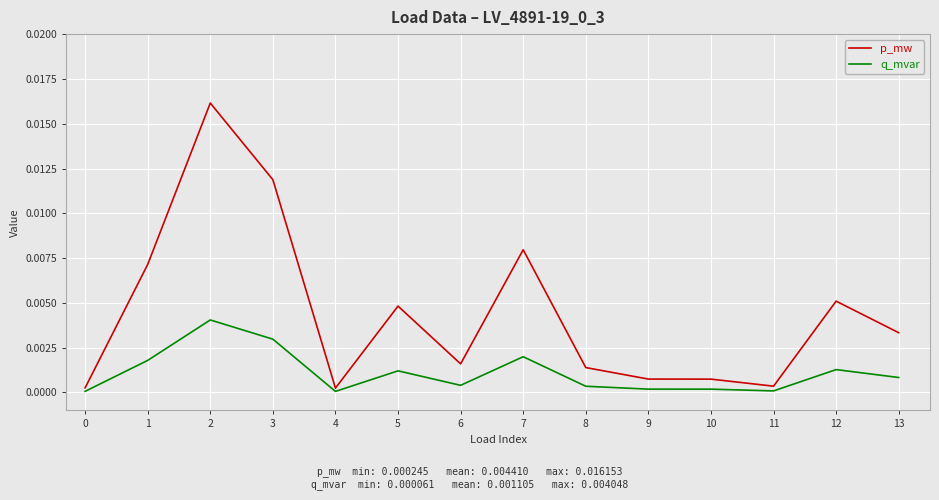

The p_mw series shows 0.0 at 9. True or false?

True